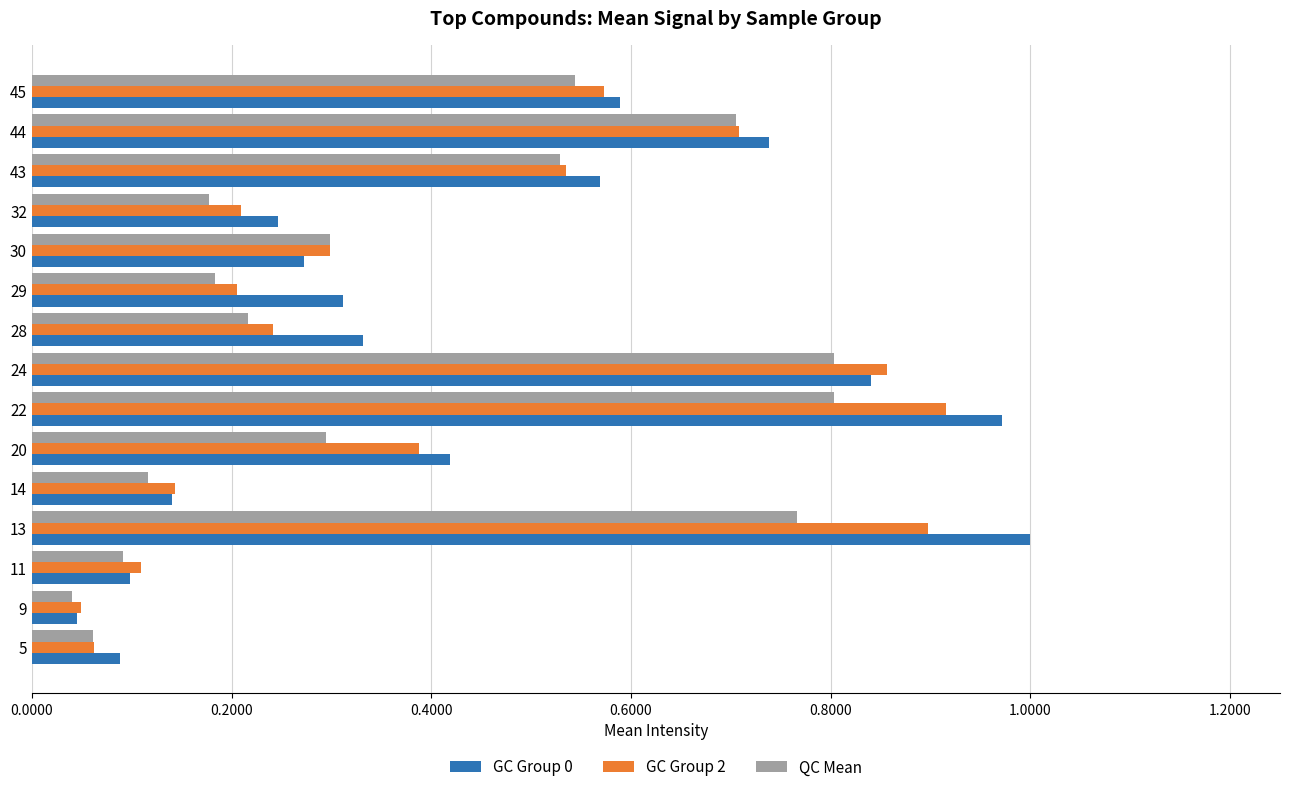

The GC Group 2 series shows 0.2 at 32. True or false?

True